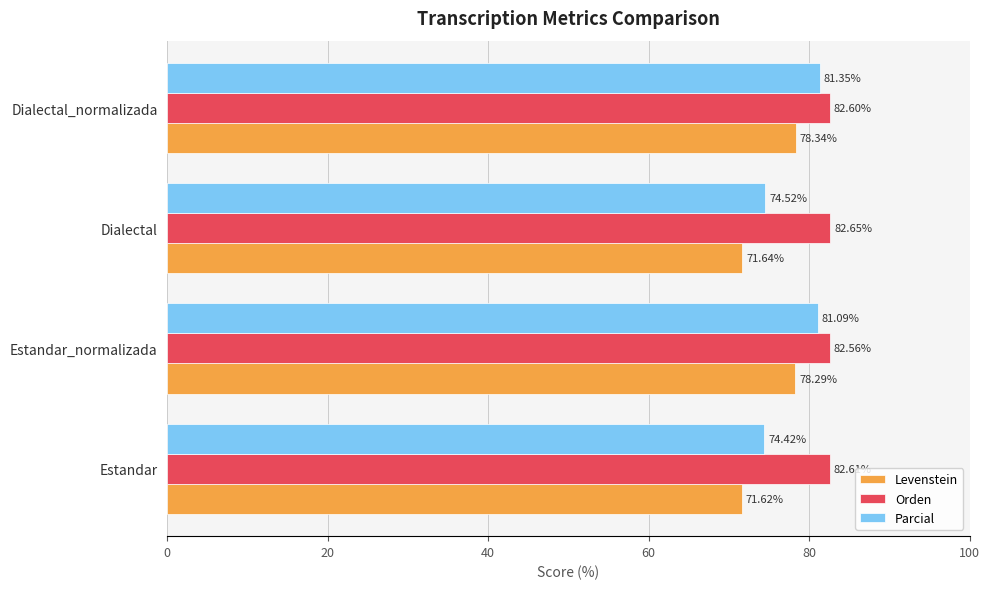

Which series has the largest range (max minus min)?

Parcial